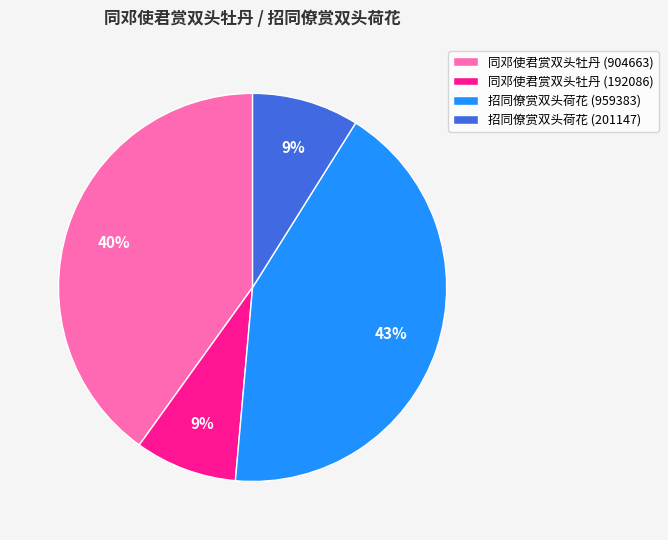

To the nearest percent, what is the difference between the largest and smallest slice percentages?

34%